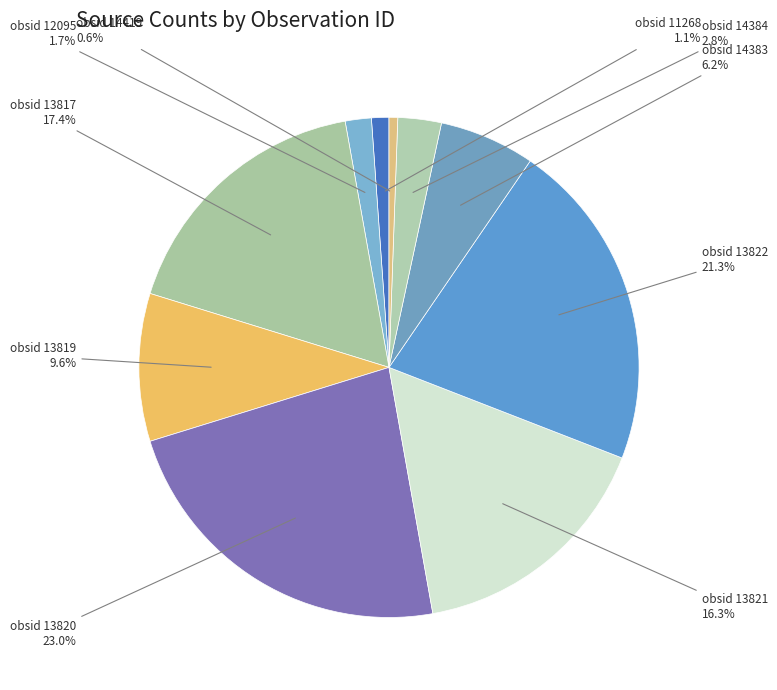

Count the number of slices in the pie.

10